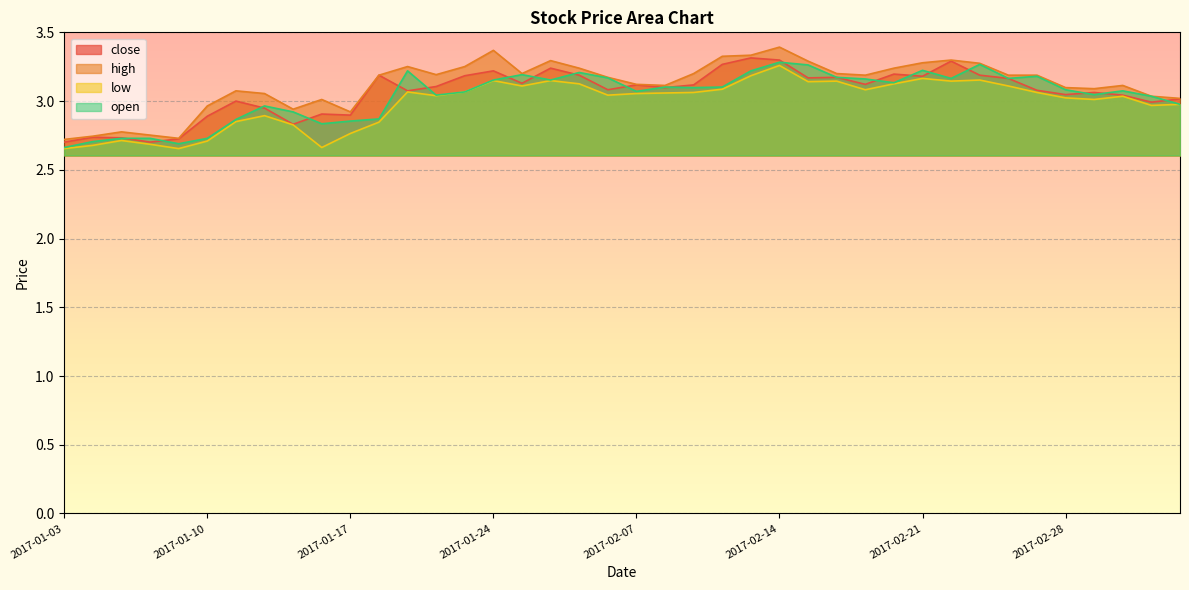

What is the difference between the maximum and second lowest values in the low series?

0.6